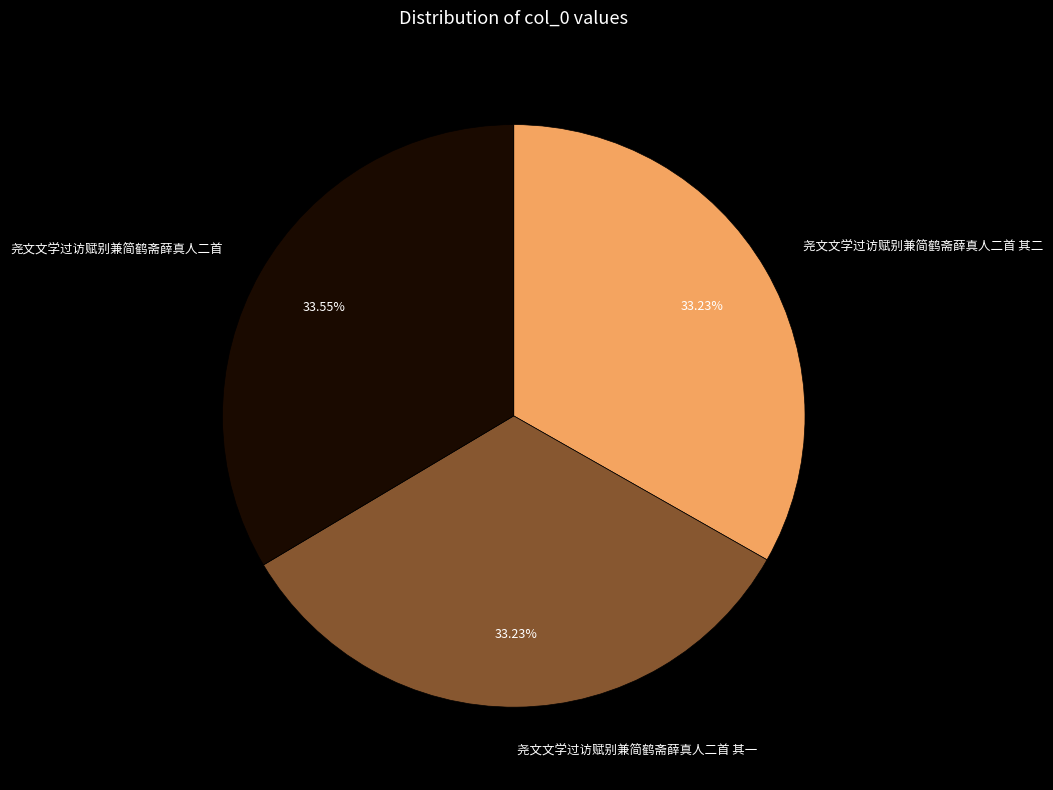

What percentage do 尧文文学过访赋别兼简鹤斋薛真人二首 and 尧文文学过访赋别兼简鹤斋薛真人二首 其一 together represent?

66.8%